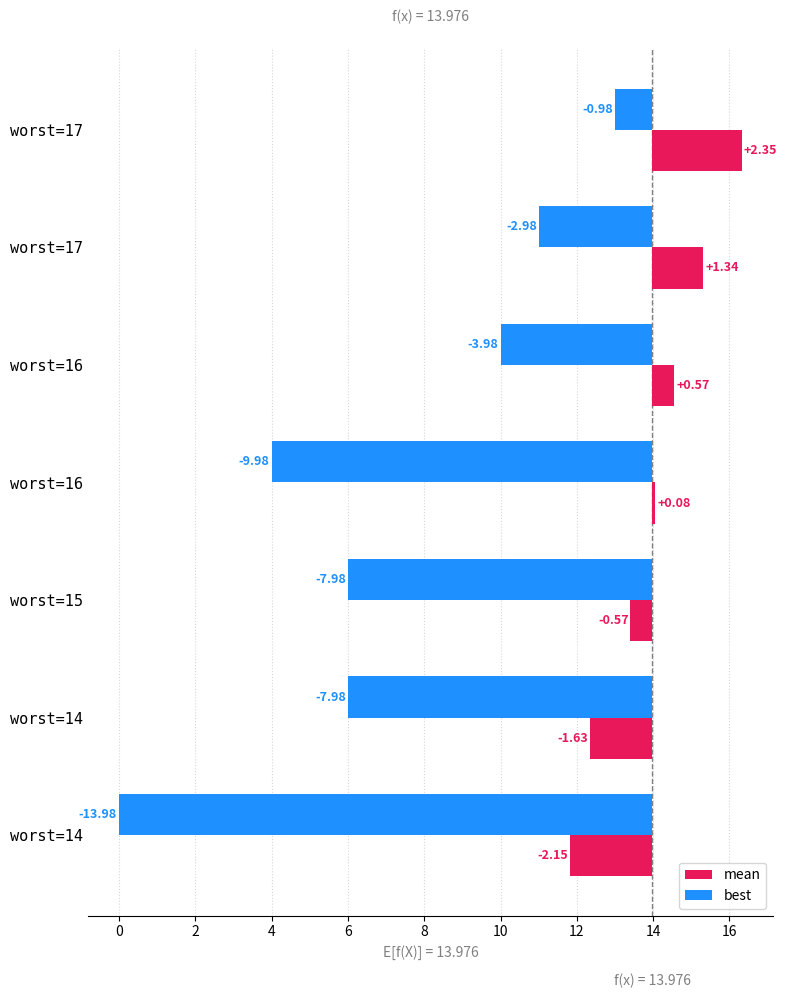

Is it true that mean equals 0.4 at worst=17?

False